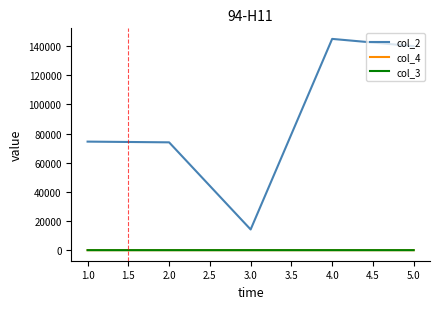

Which series has the largest range (max minus min)?

col_2